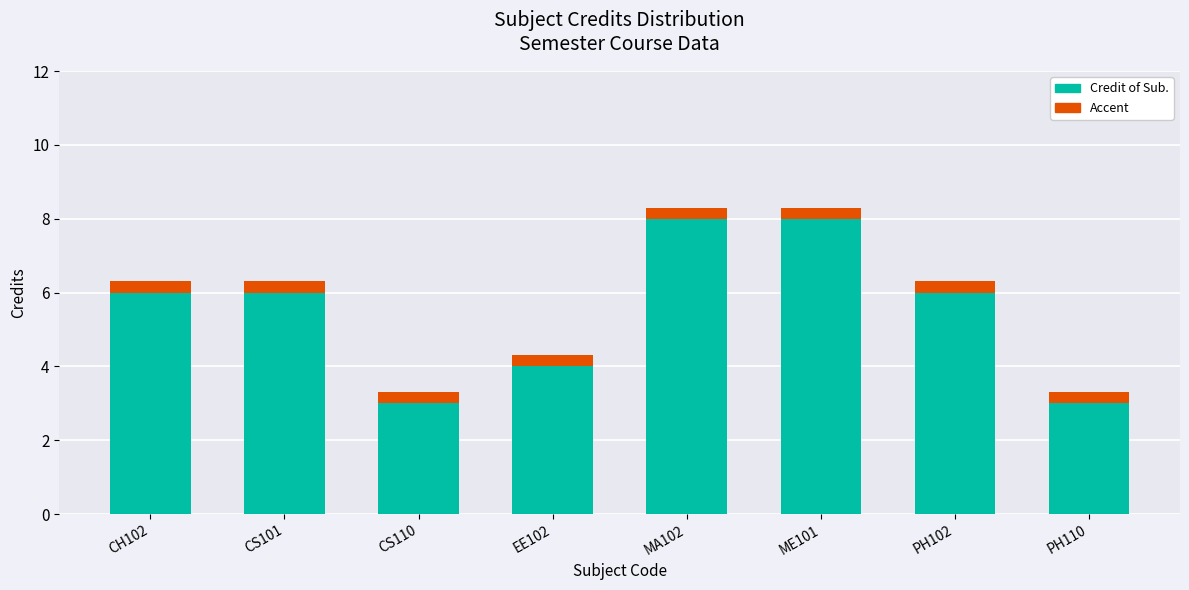

How many bars are there in total?

8